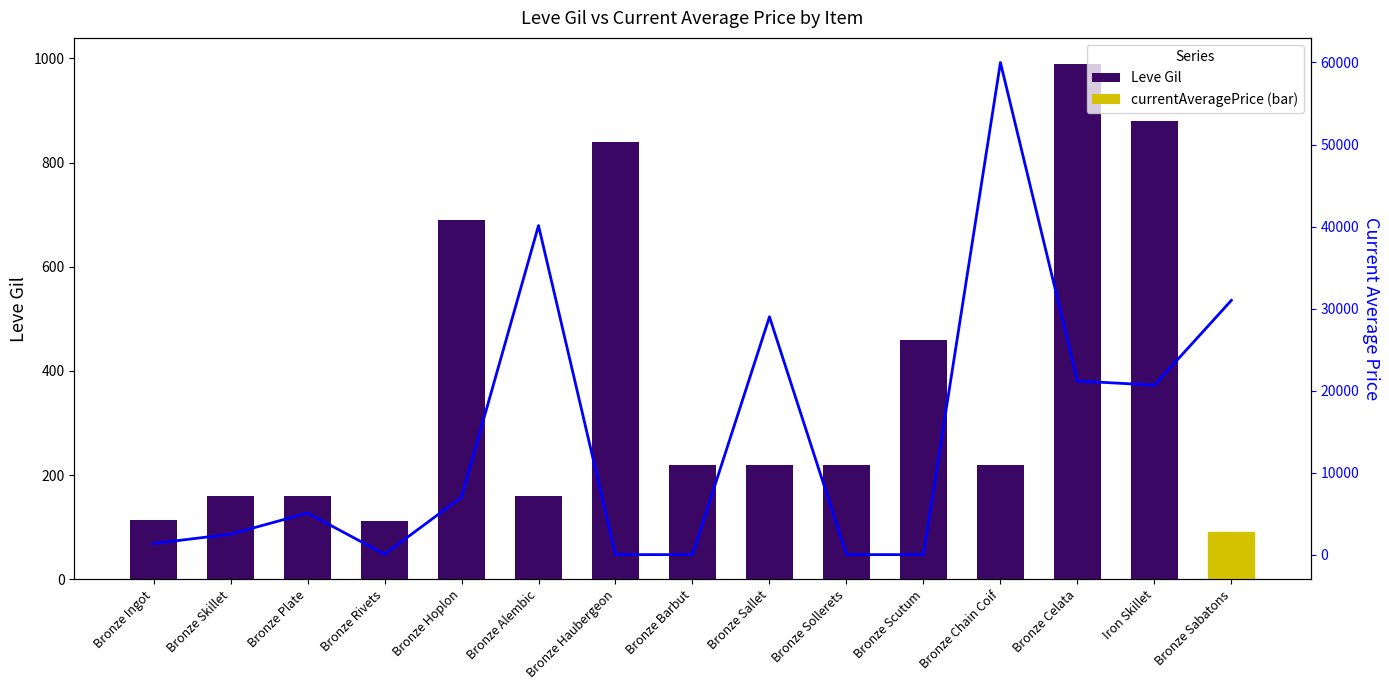

The Leve Gil series shows 880.0 at Iron Skillet. True or false?

True